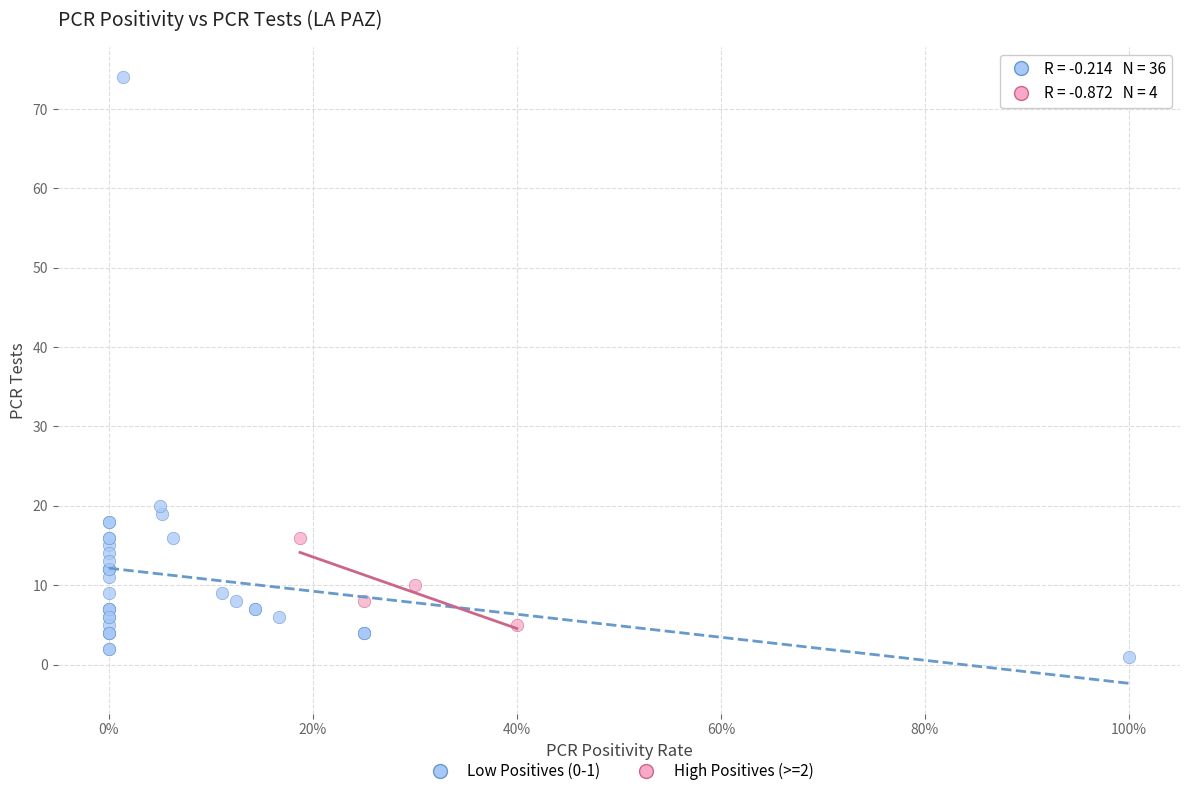

Which series contains the lowest Y value?

Low Positives (0-1)